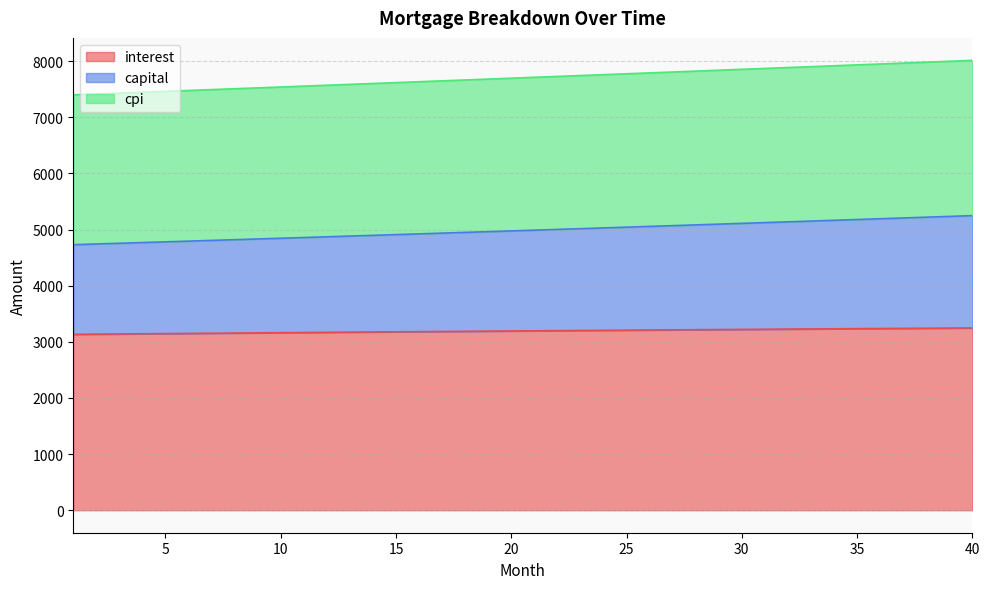

Is the value of capital at 30 greater than the value of cpi at 29?

No